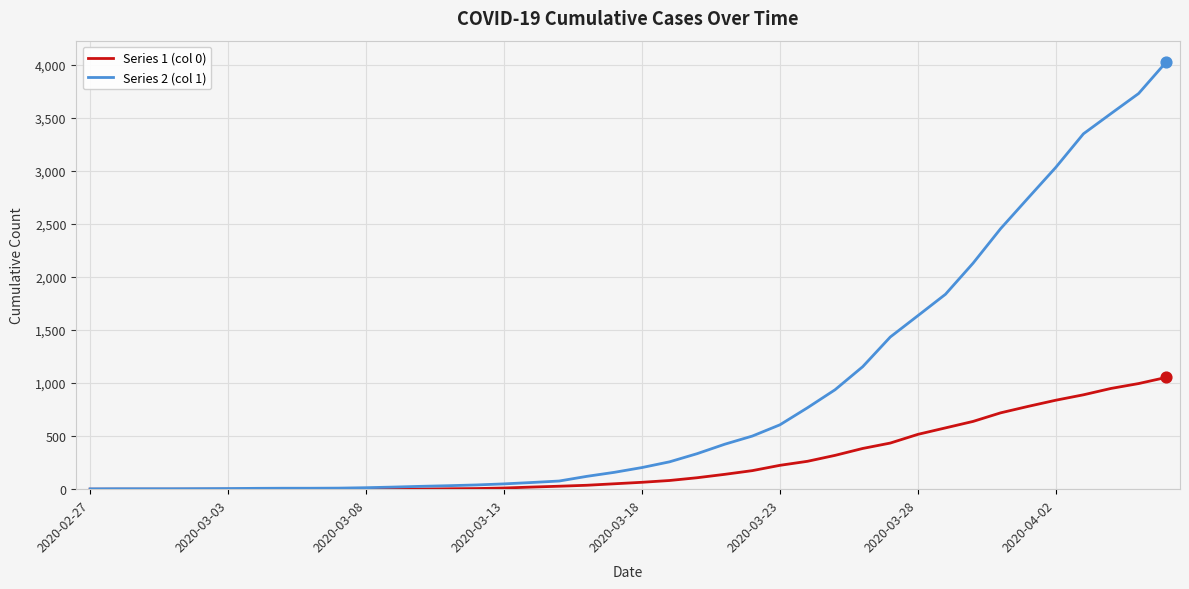

Which series has the largest total across all categories?

Series 2 (col 1)